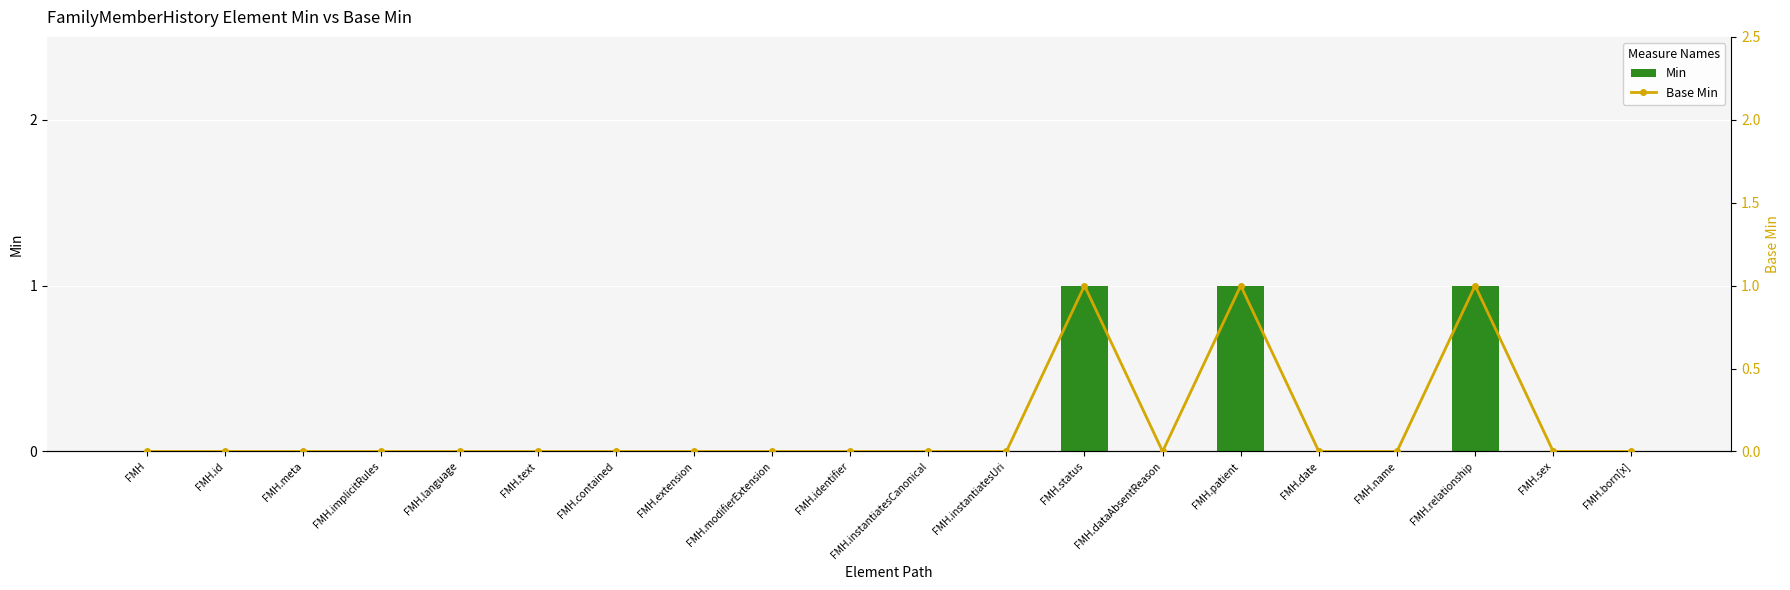

At how many categories does at least one series exceed 0?

3